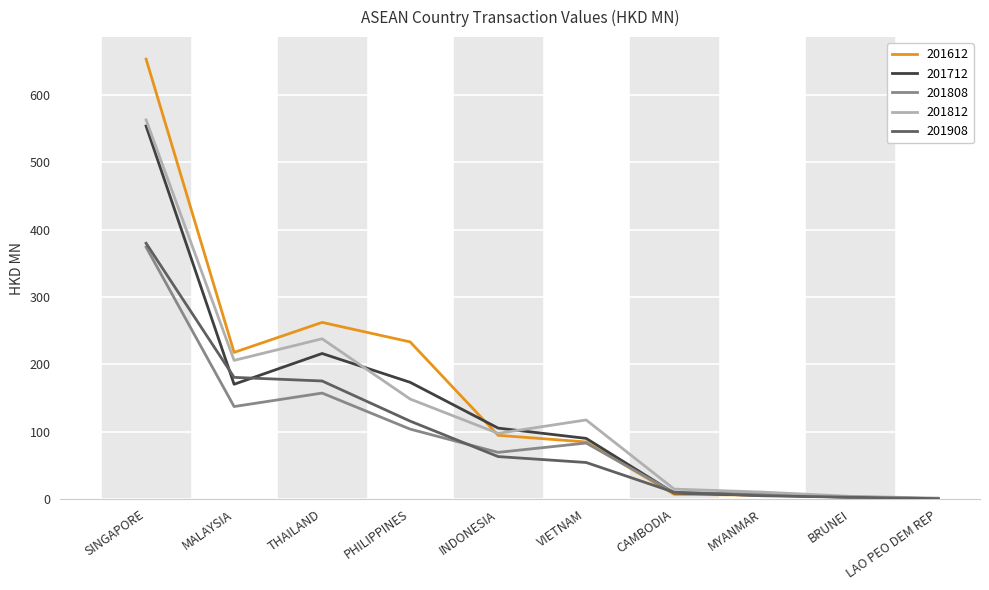

Is the value of 201612 at THAILAND greater than the value of 201808 at MALAYSIA?

Yes